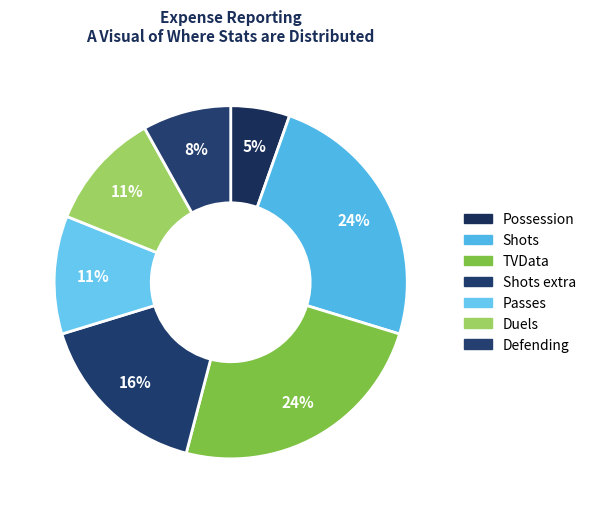

Count the number of slices in the pie.

7